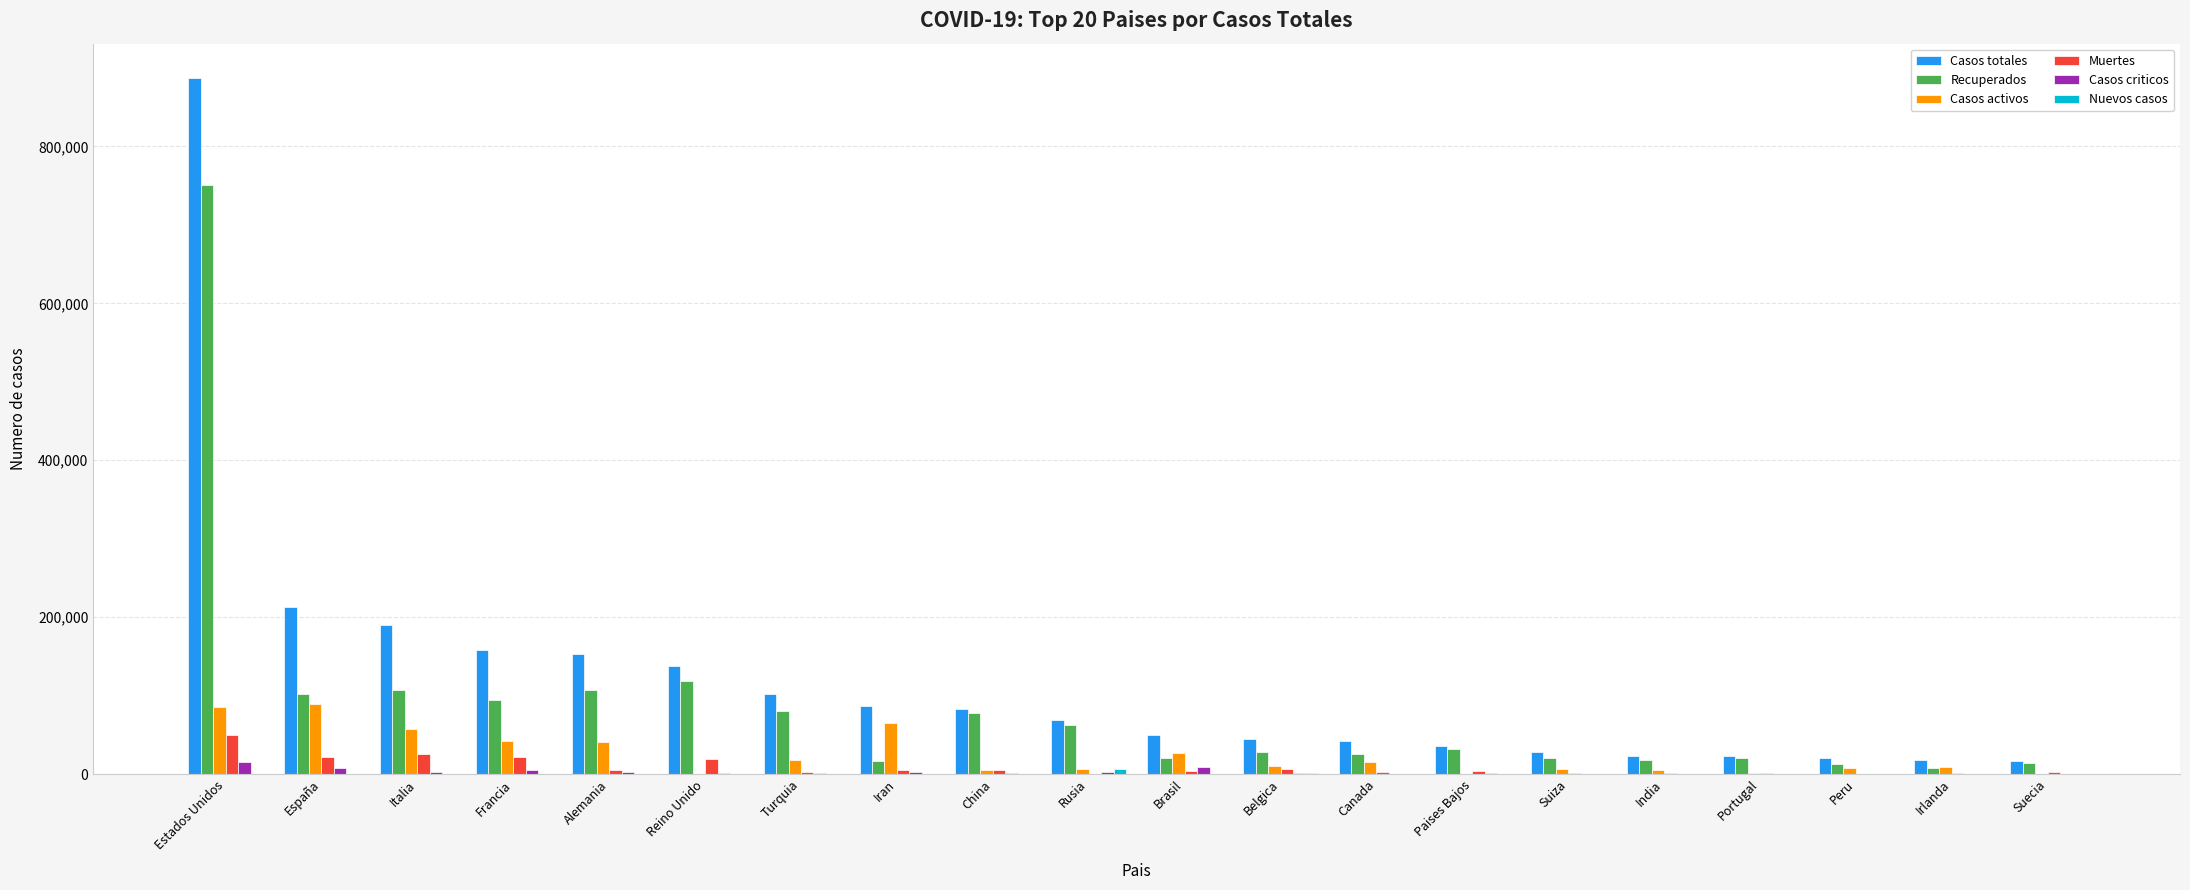

The value of Casos activos at España is 89250. True or false?

True